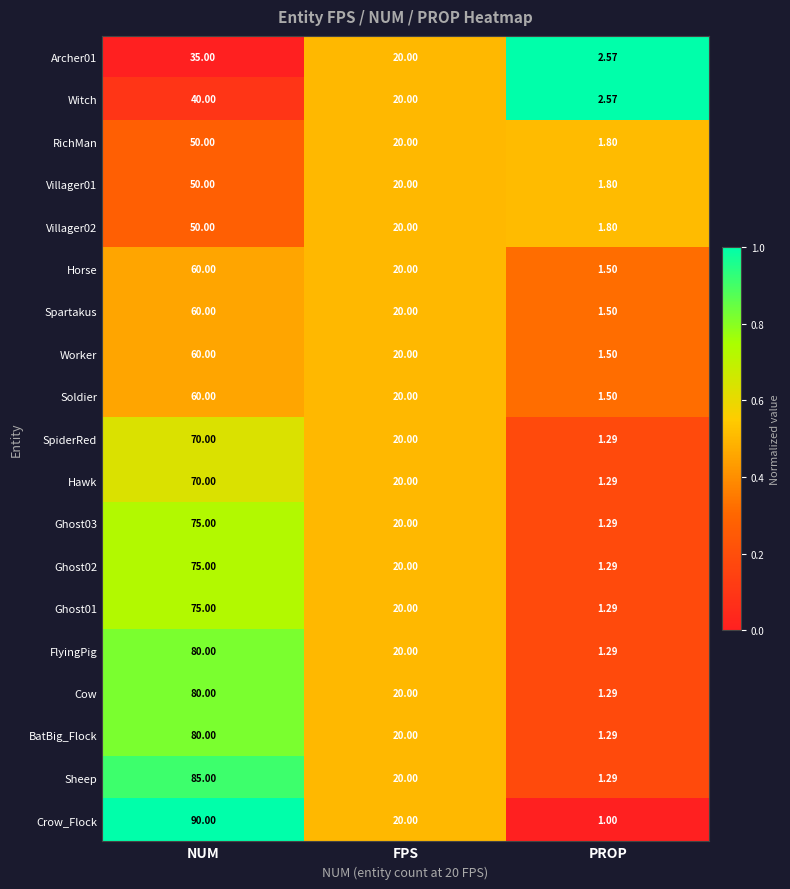

Between NUM and PROP, which series saw the biggest shift?

Crow_Flock